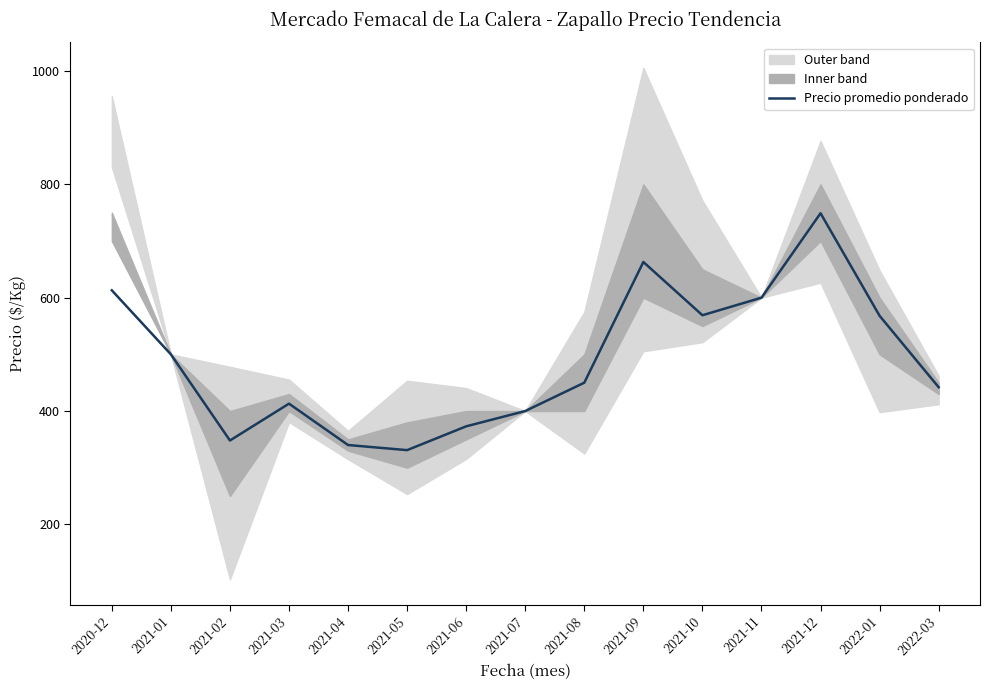

List the labels in order of value, smallest first.

2021-05, 2021-04, 2021-02, 2021-06, 2021-07, 2021-03, 2022-03, 2021-08, 2021-01, 2022-01, 2021-10, 2021-11, 2020-12, 2021-09, 2021-12